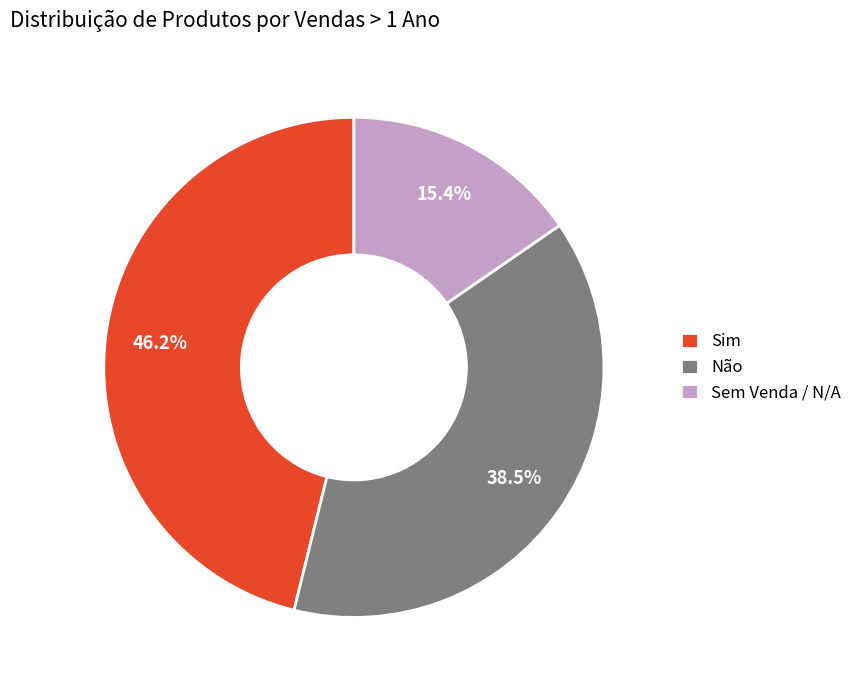

To the nearest percent, what percentage of the pie is Sem Venda / N/A?

15%